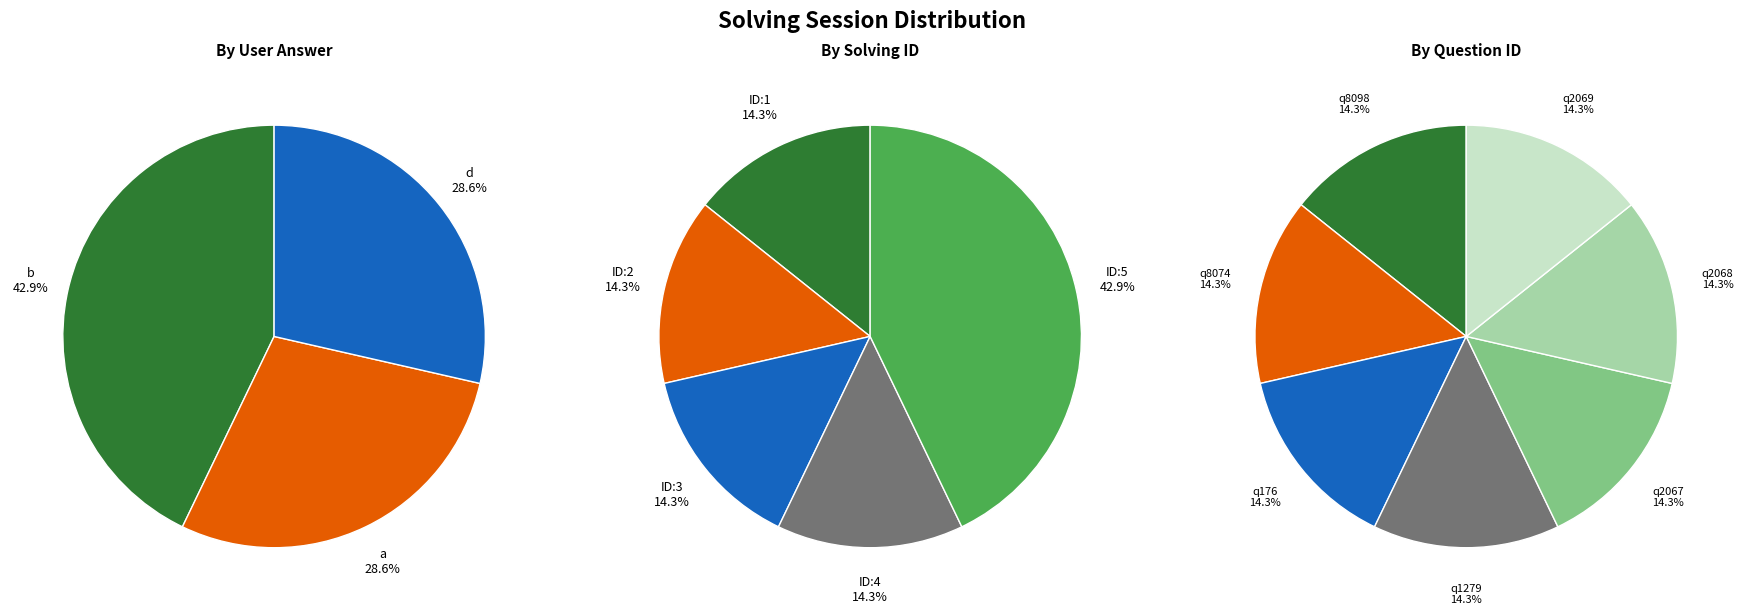

Count the number of slices in the pie.

5